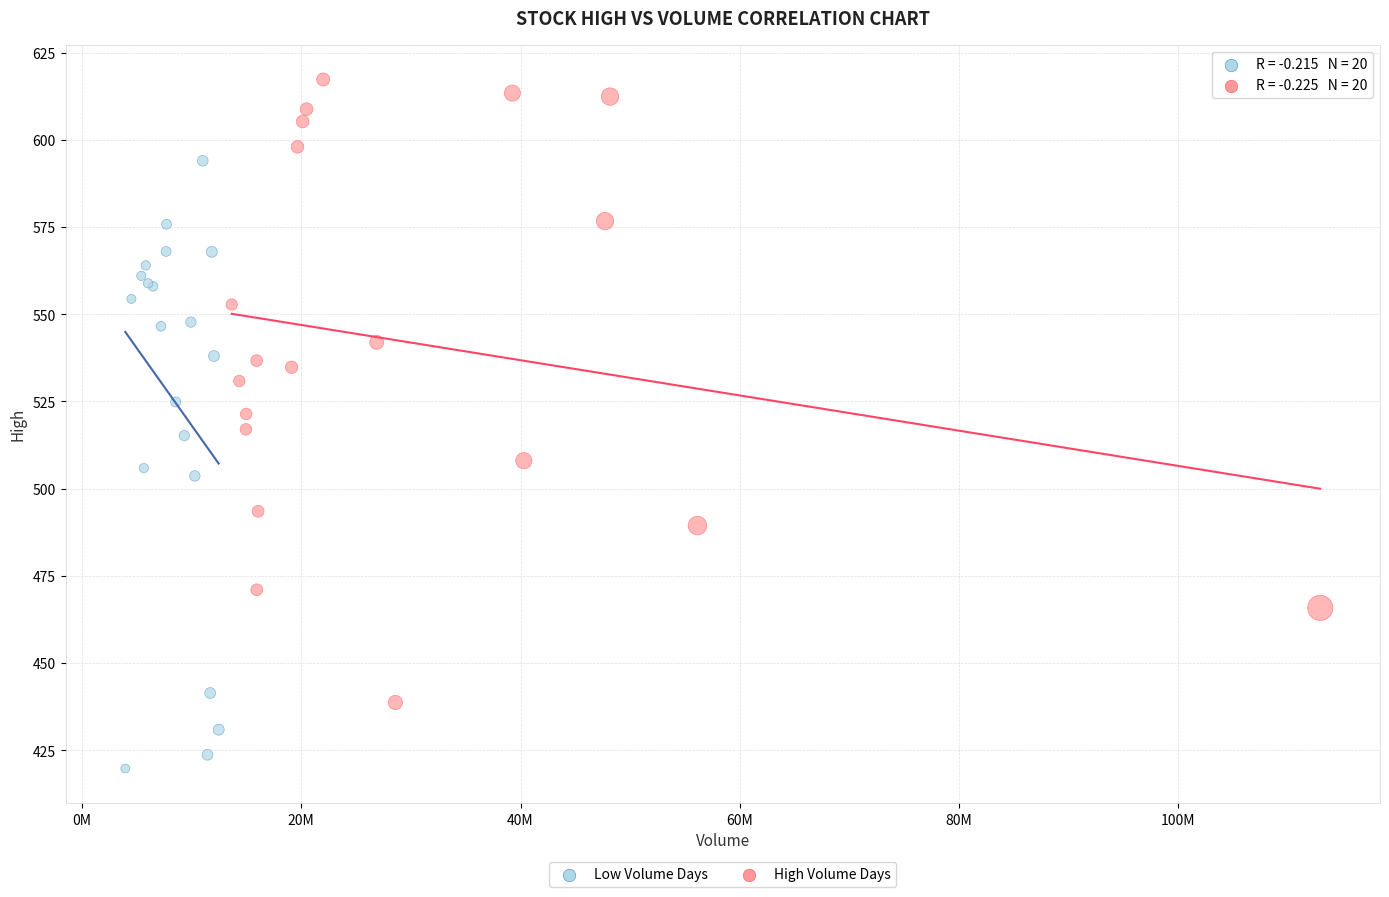

Which series reaches the maximum Y coordinate?

High Volume Days